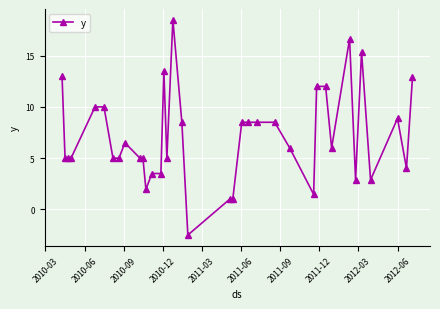

True or false: the data has more than 0 interior local peaks.

True